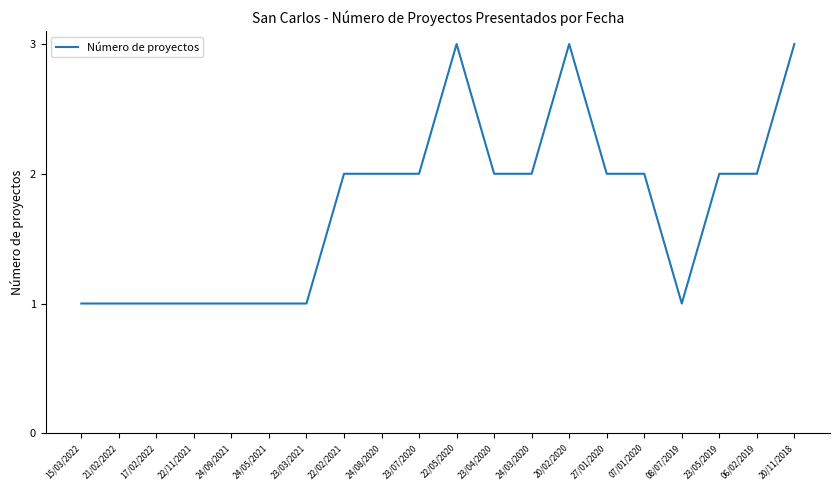

What is the change in value from 15/03/2022 to 06/02/2019?

+1